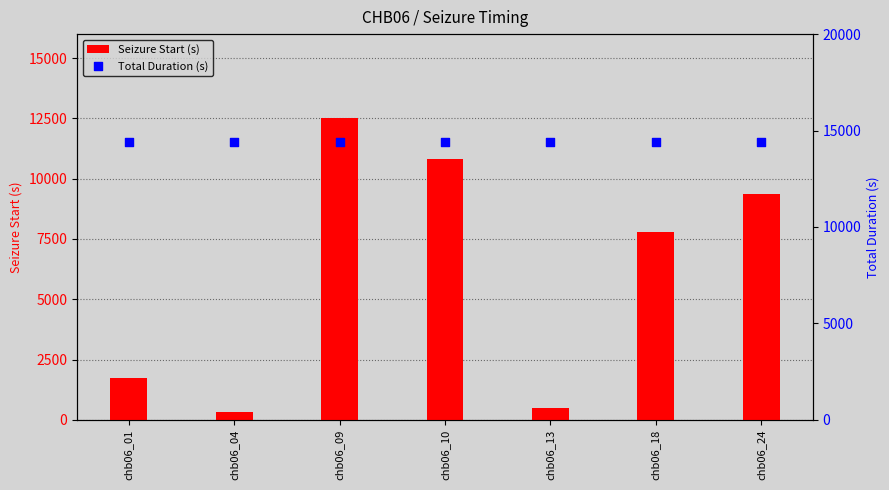

Which series reaches the maximum Y coordinate?

Total Duration (s)